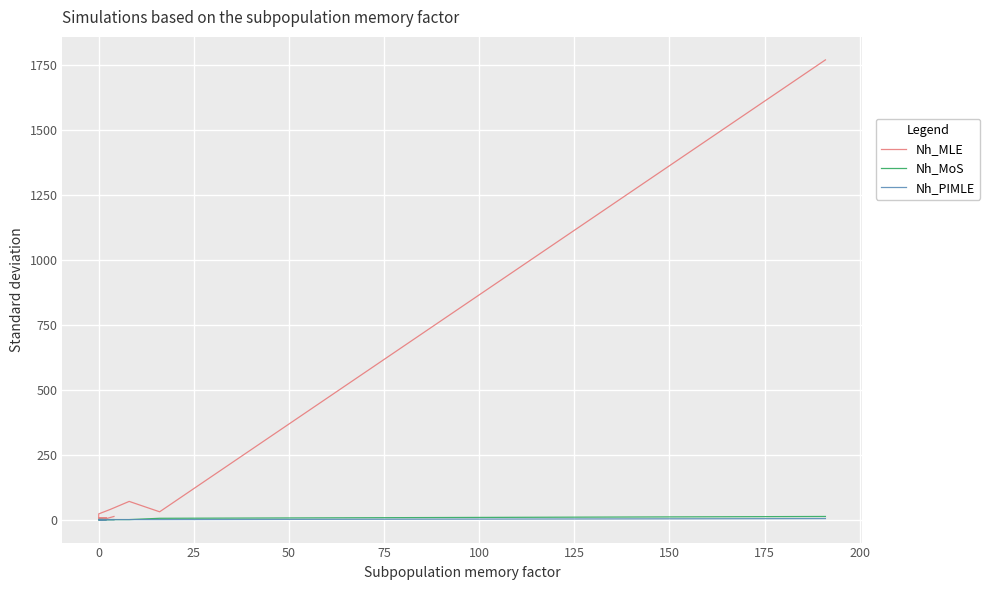

At 50, list the series in order from largest to smallest.

Nh_MLE, Nh_MoS, Nh_PIMLE